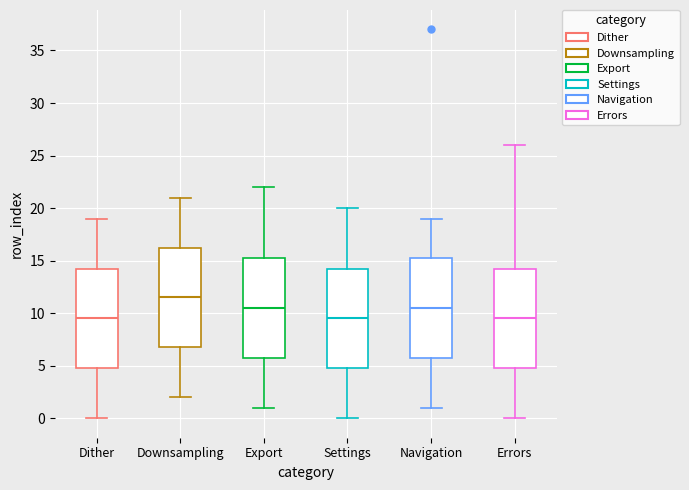

Reading left to right, transcribe this box plot: for each box, give where its median line is, the range the box spans, and where its two whiskers end, as read against the y-axis. The values are not printed on the chart, so give them approximately, as read against the axis.

Dither: median 9.5, box 5.0 to 14.5, whiskers 0.0 to 19.0
Downsampling: median 11.5, box 7.0 to 16.5, whiskers 2.0 to 21.0
Export: median 10.5, box 6.0 to 15.5, whiskers 1.0 to 22.0
Settings: median 9.5, box 5.0 to 14.5, whiskers 0.0 to 20.0
Navigation: median 10.5, box 6.0 to 15.5, whiskers 1.0 to 19.0
Errors: median 9.5, box 5.0 to 14.5, whiskers 0.0 to 26.0